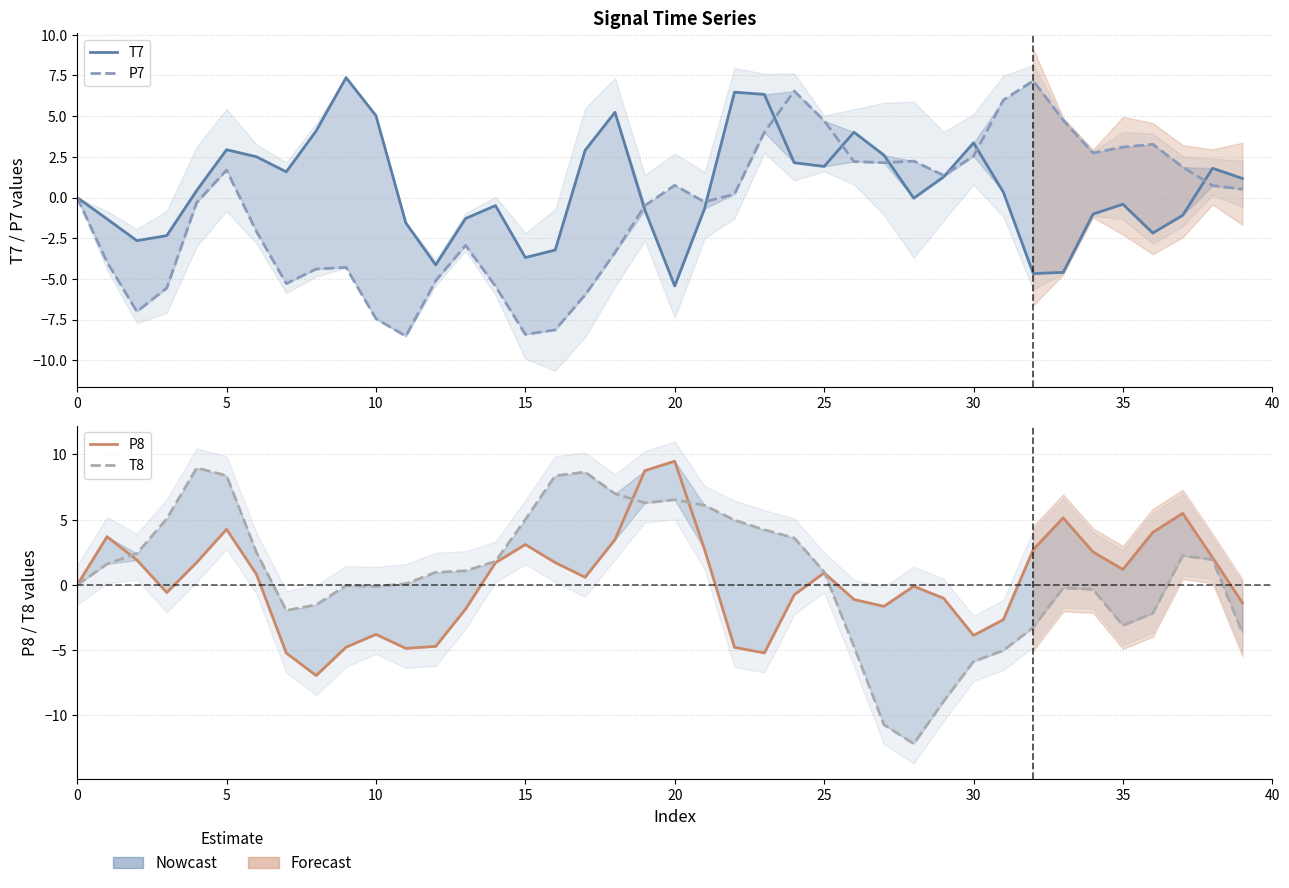

What is the difference between the maximum and minimum values in the P7 series?

15.7